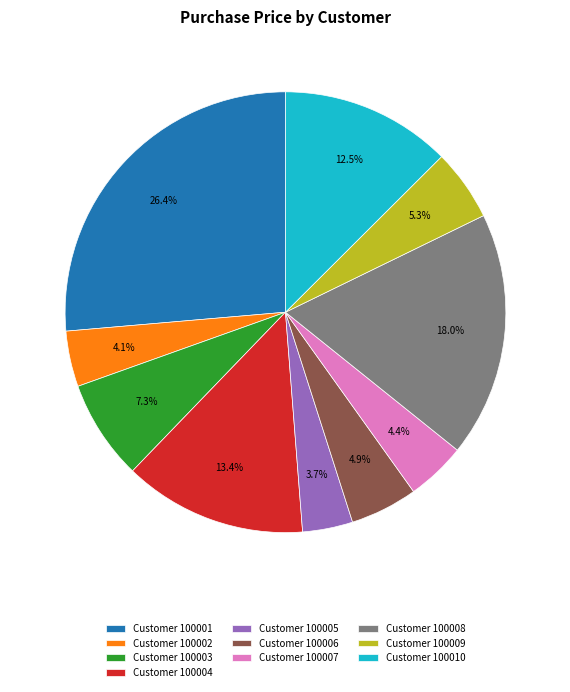

Do Customer 100001 and Customer 100002 together represent more than half of the pie?

No